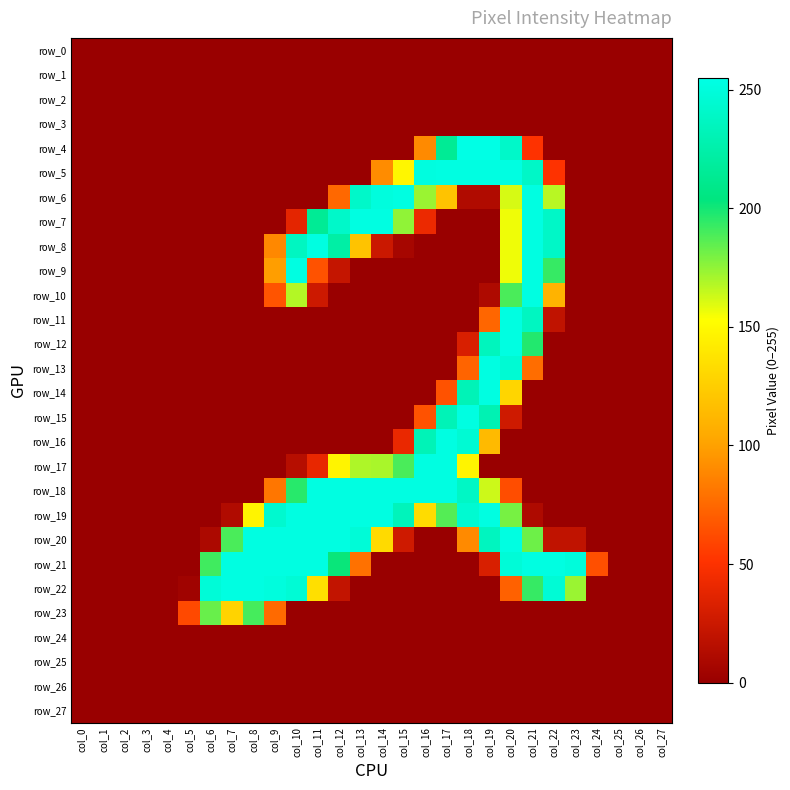

At which category is the sum across all series the highest?

col_20